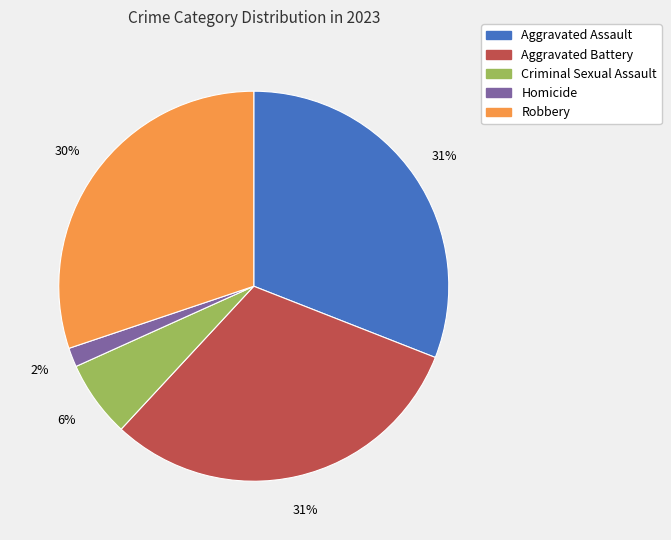

To the nearest percent, what portion does Homicide represent?

2%